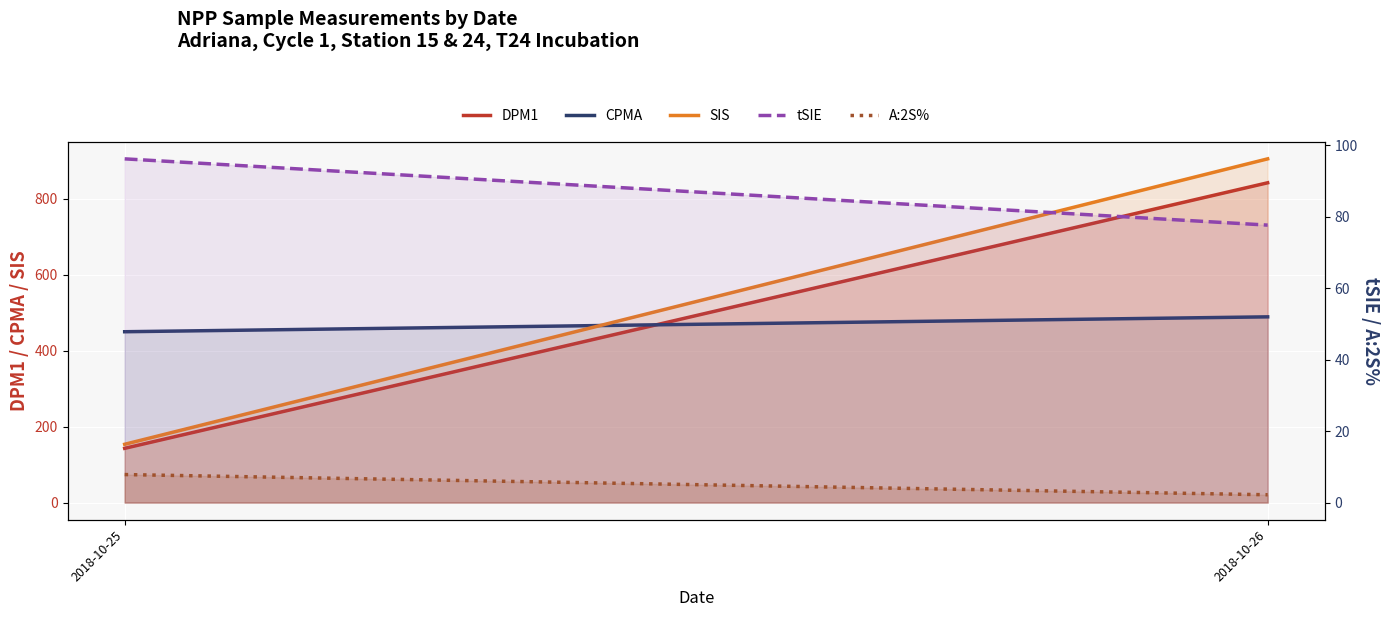

Which category has the lowest value across all series?

2018-10-26